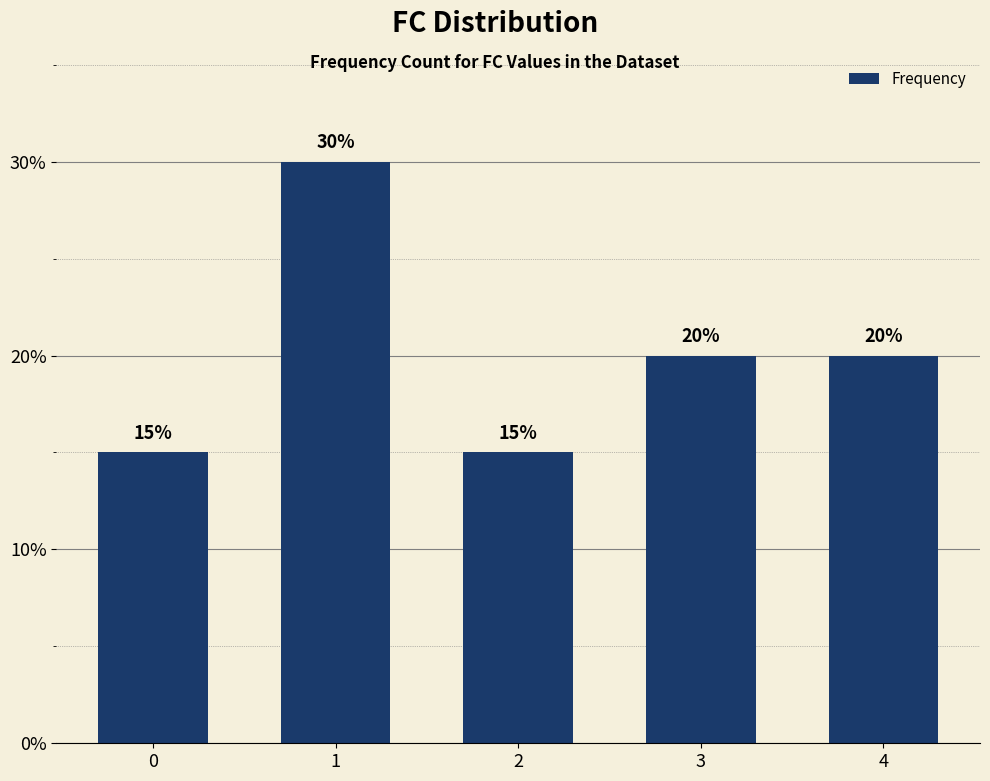

What is the sum of all values?

100